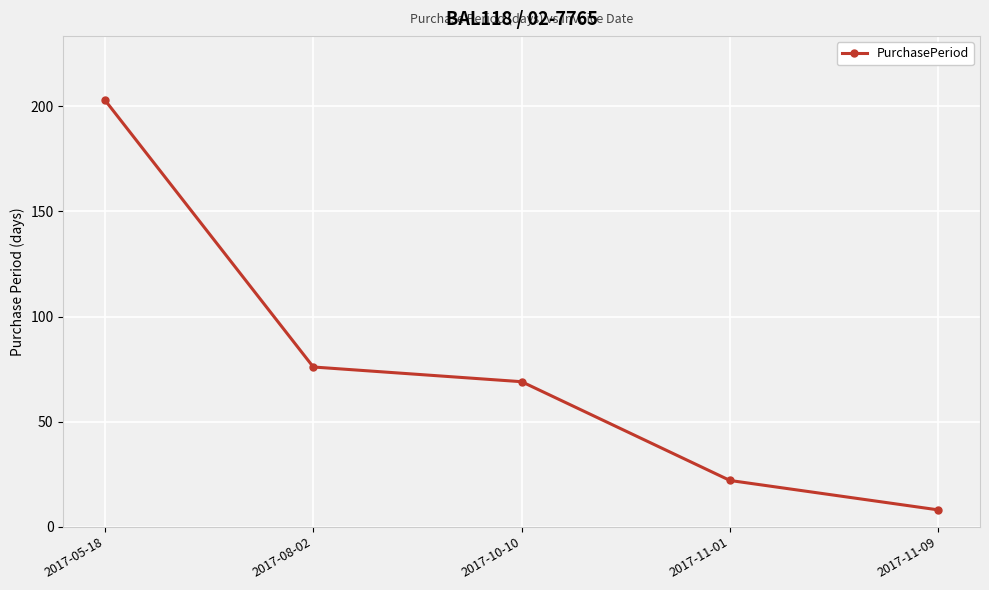

What is the label of the 3rd point from the right?

2017-10-10